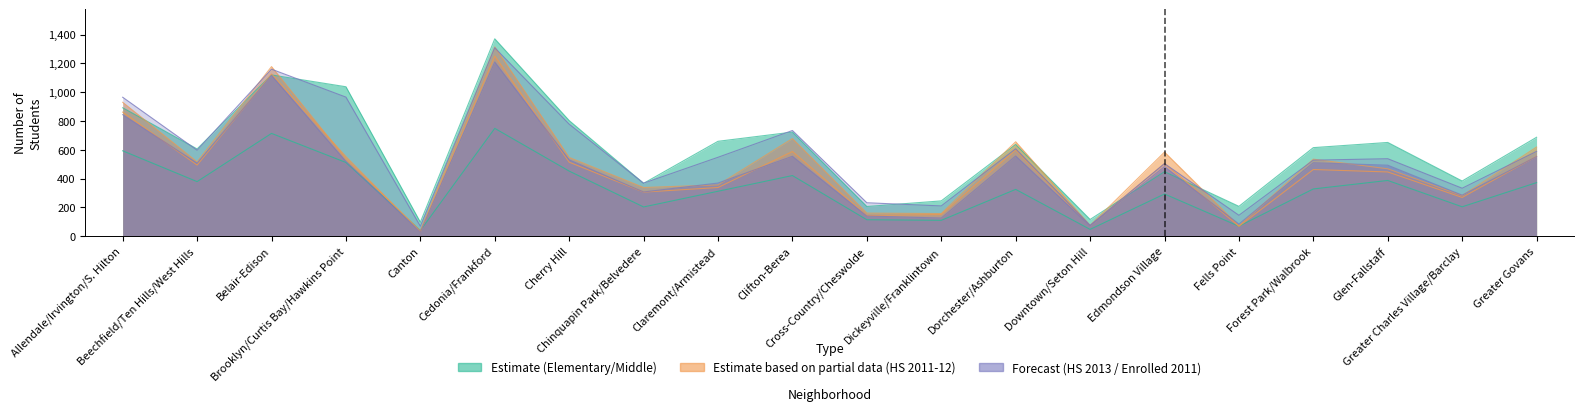

True or false: Elementary Enrolled 2011 has more than 0 interior local peaks.

True